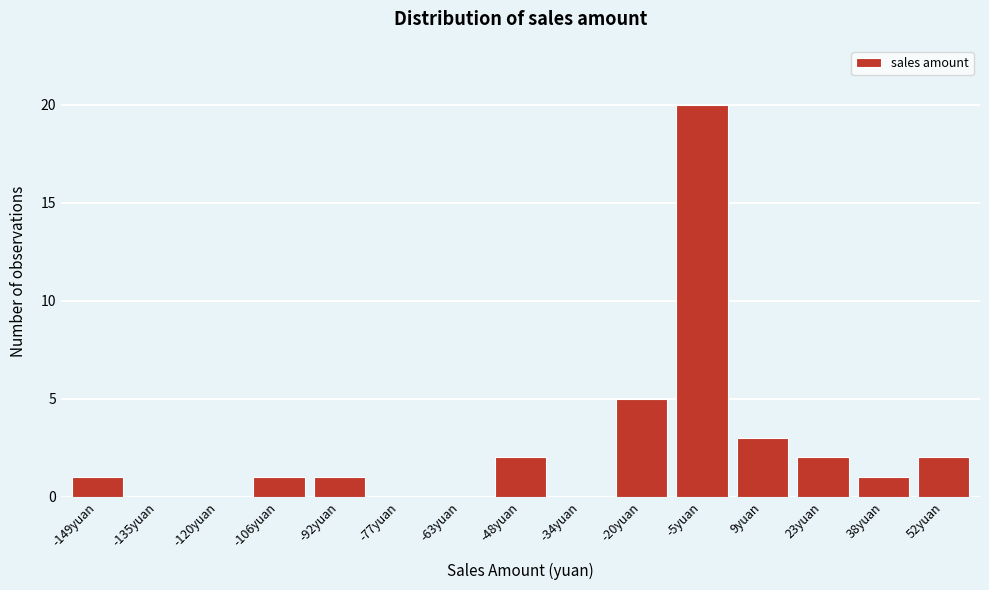

Reading left to right, list all the values displayed in this chart.

-149yuan=1	-135yuan=0	-120yuan=0	-106yuan=1	-92yuan=1	-77yuan=0	-63yuan=0	-48yuan=2	-34yuan=0	-20yuan=5	-5yuan=20	9yuan=3	23yuan=2	38yuan=1	52yuan=2